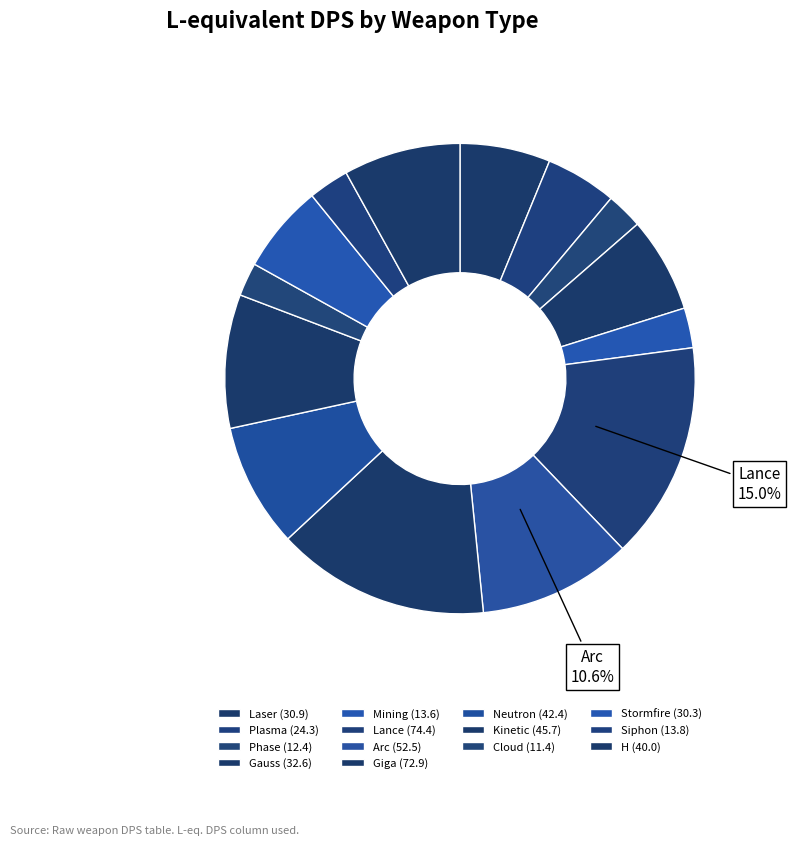

To the nearest percent, what is the combined percentage of Laser and Neutron?

15%